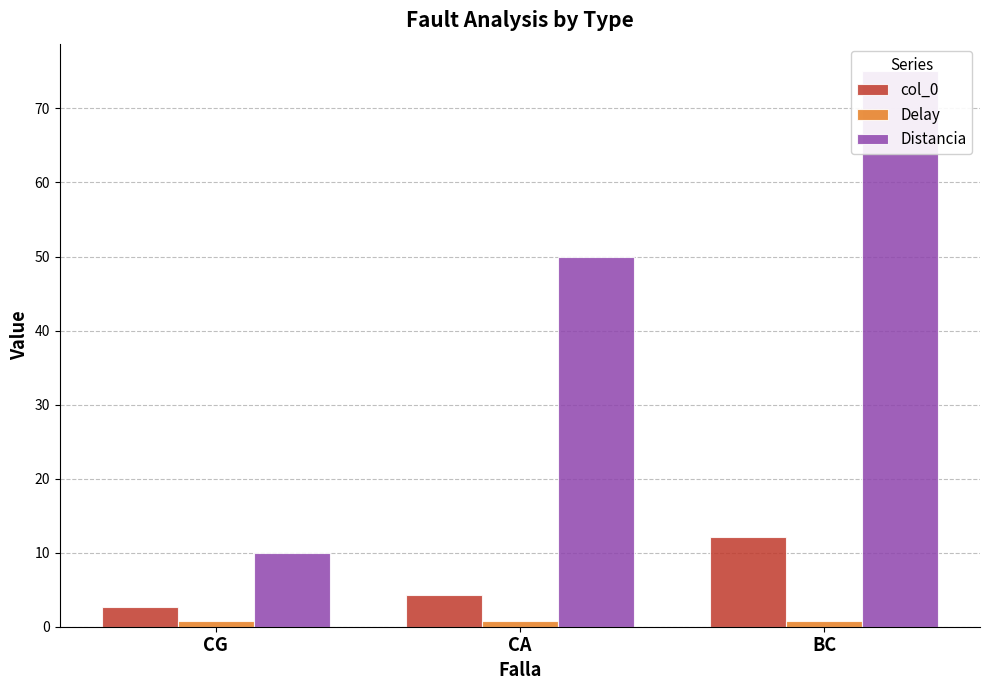

Is it true that col_0 equals 5.5 at BC?

False